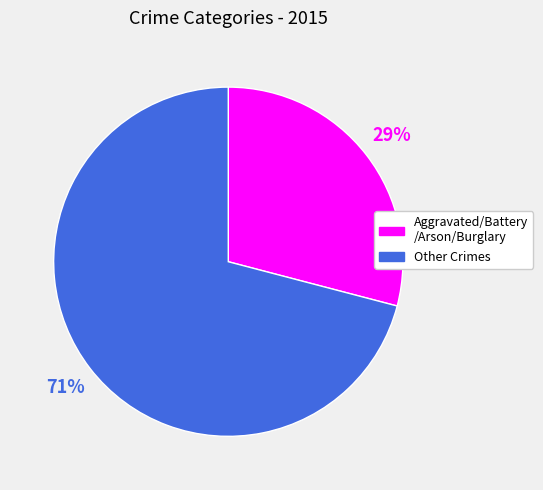

To the nearest percent, what is the difference between the largest and smallest slice percentages?

42%